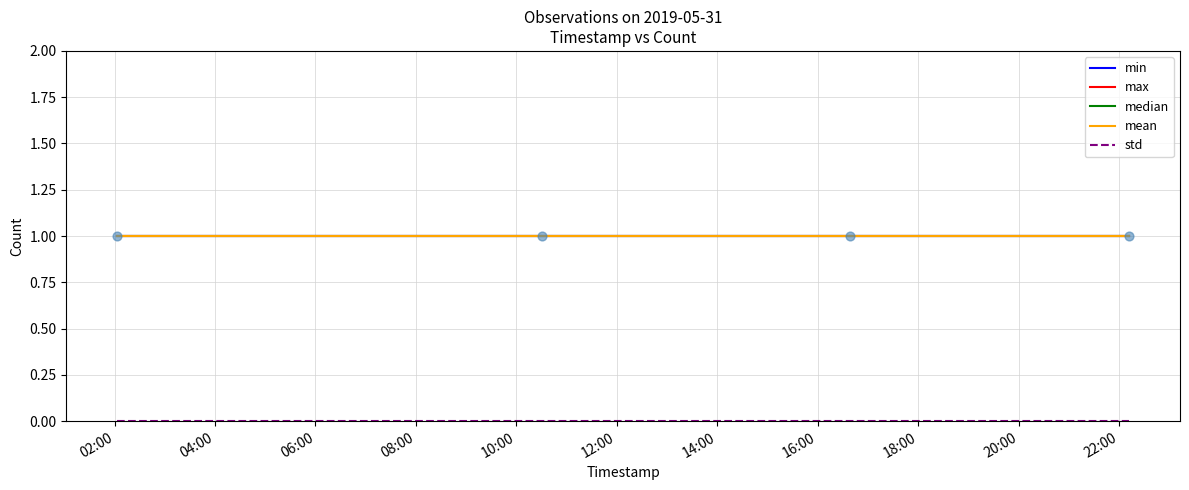

Does the chart have visible grid lines?

Yes